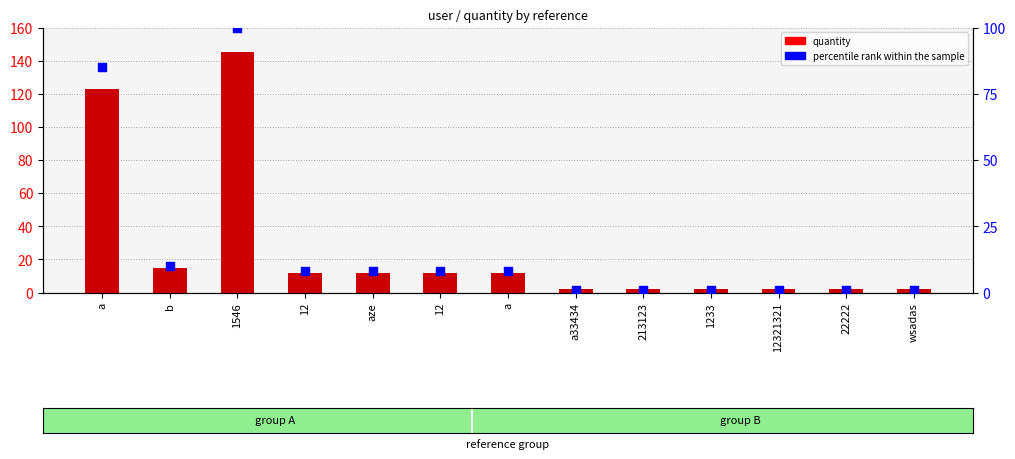

Is the value of quantity at 22222 greater than the value of percentile rank within the sample at 12321321?

Yes